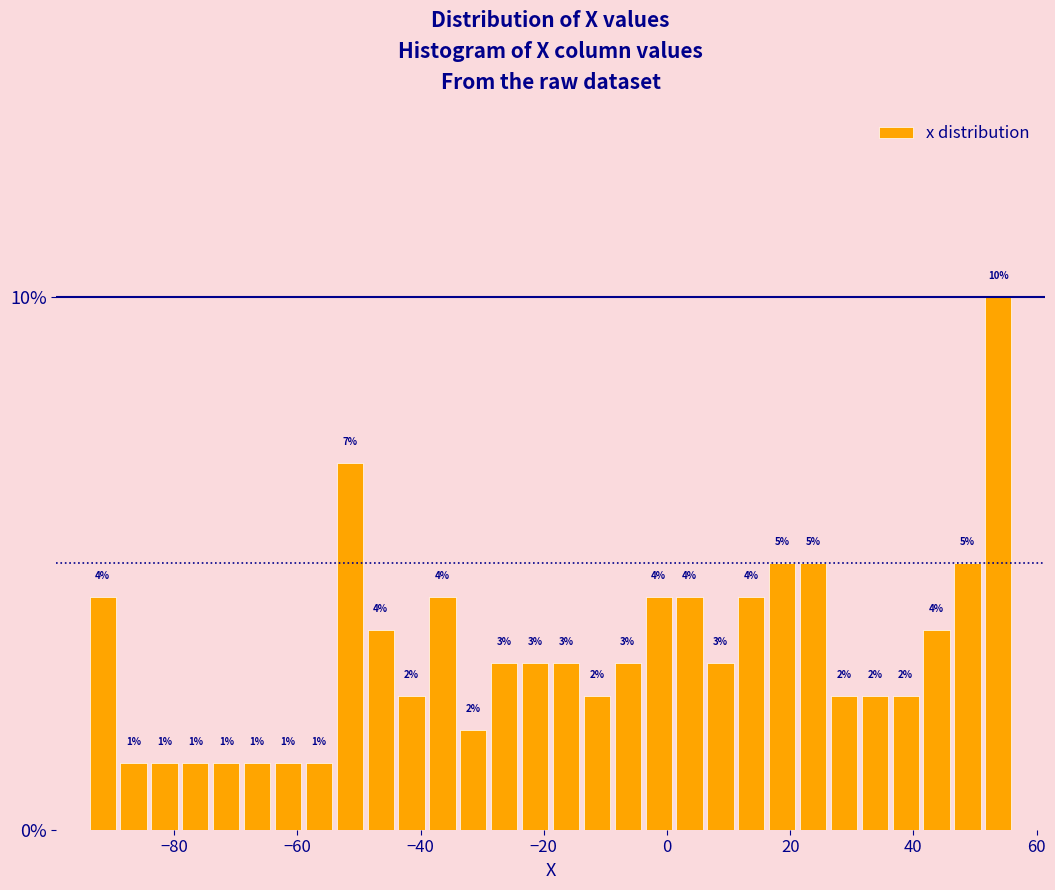

Read against the x-axis, roughly where is the centre of the tallest bar?

54